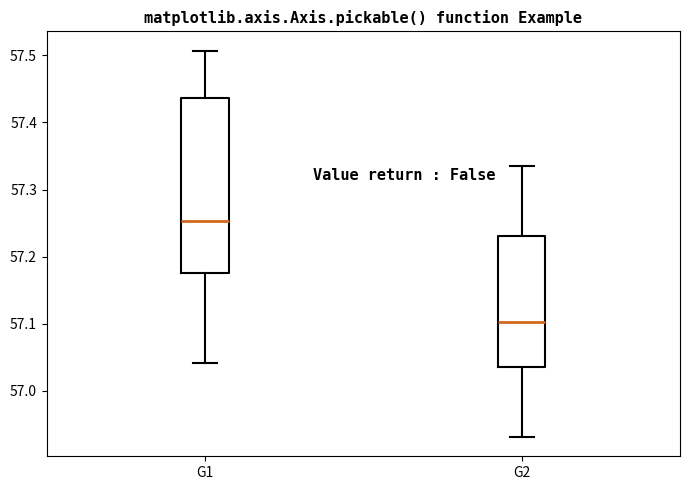

Which box is the tallest, from its lower edge to its upper edge?

G1